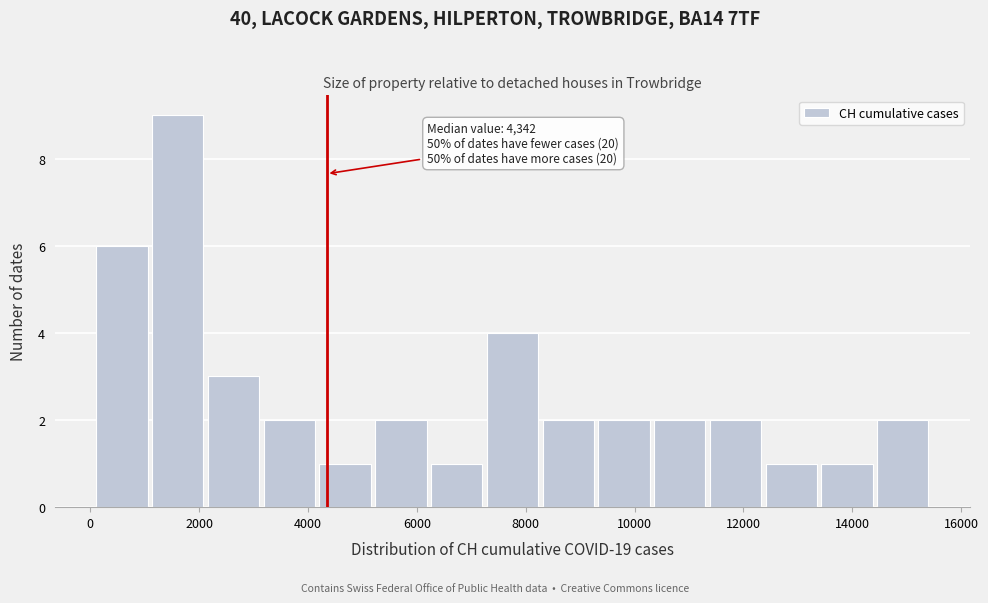

Which range on the x-axis has the tallest bar?

1000 to 2200